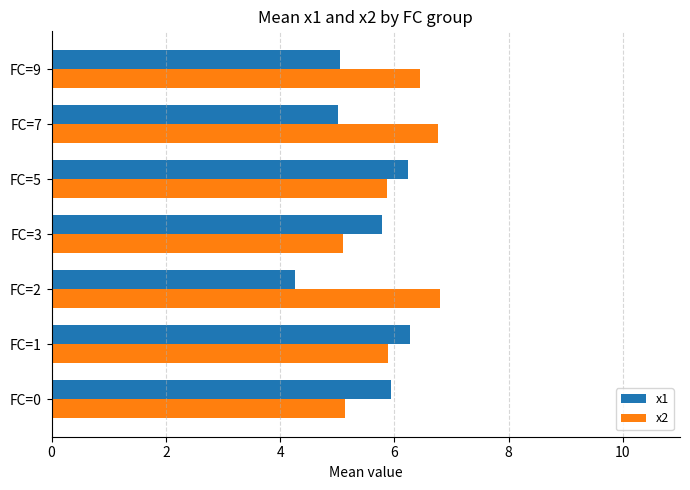

What is the difference between the second highest and second lowest values in the x1 series?

1.2